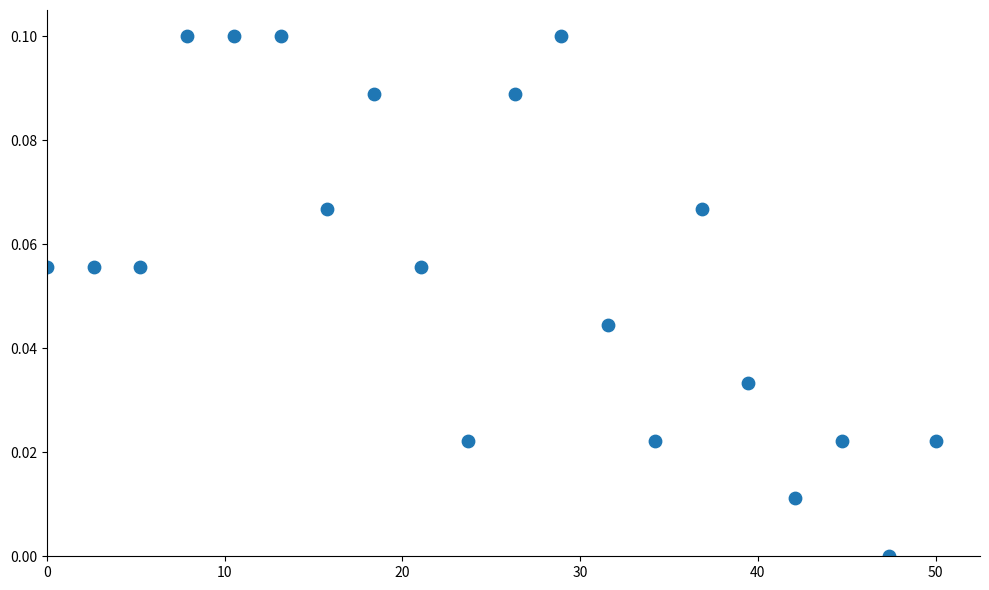

What is the range of X values (max minus min)?

50.0